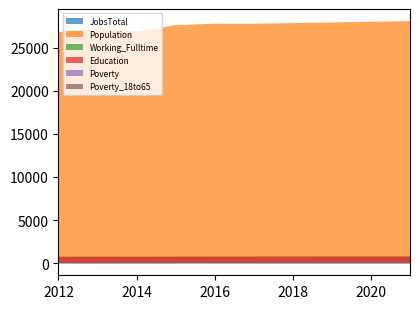

Rank the series by their maximum value, from highest to lowest.

Population, JobsTotal, Education, Poverty, Working_Fulltime, Poverty_18to65